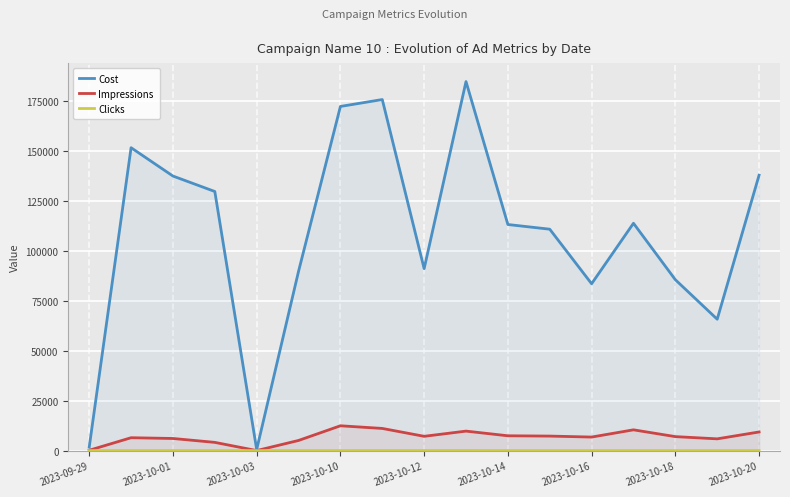

What is the maximum value for Cost?

184589